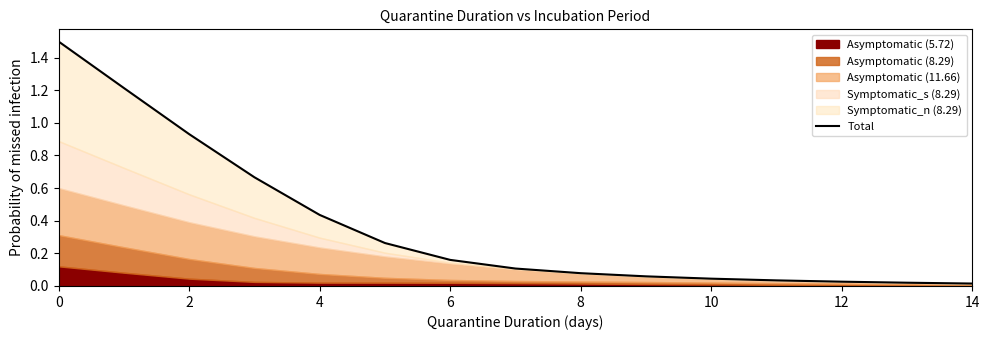

Reading right to left, list all the values displayed in this chart.

0.0	0.0	0.0	0.0	0.0	0.1	0.1	0.1	0.2	0.3	0.4	0.7	0.9	1.2	1.5